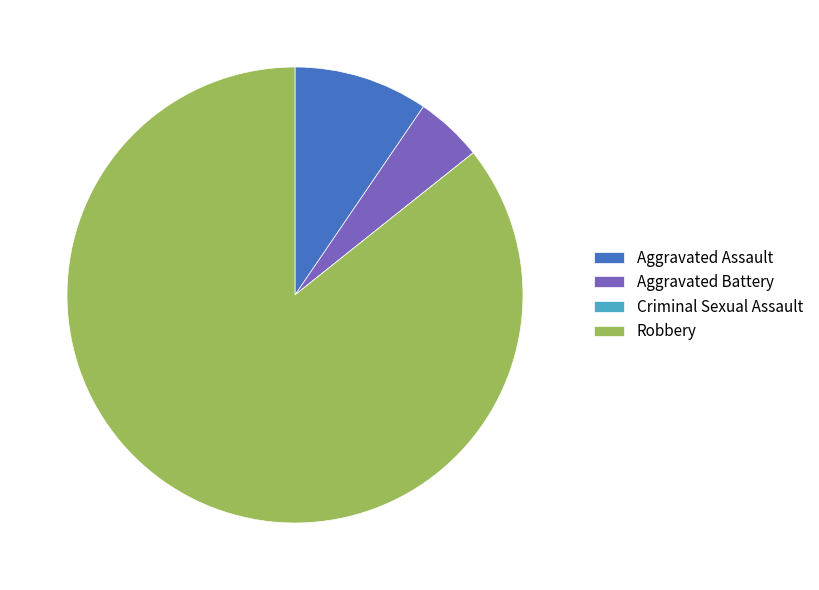

Which slice is the largest?

Robbery